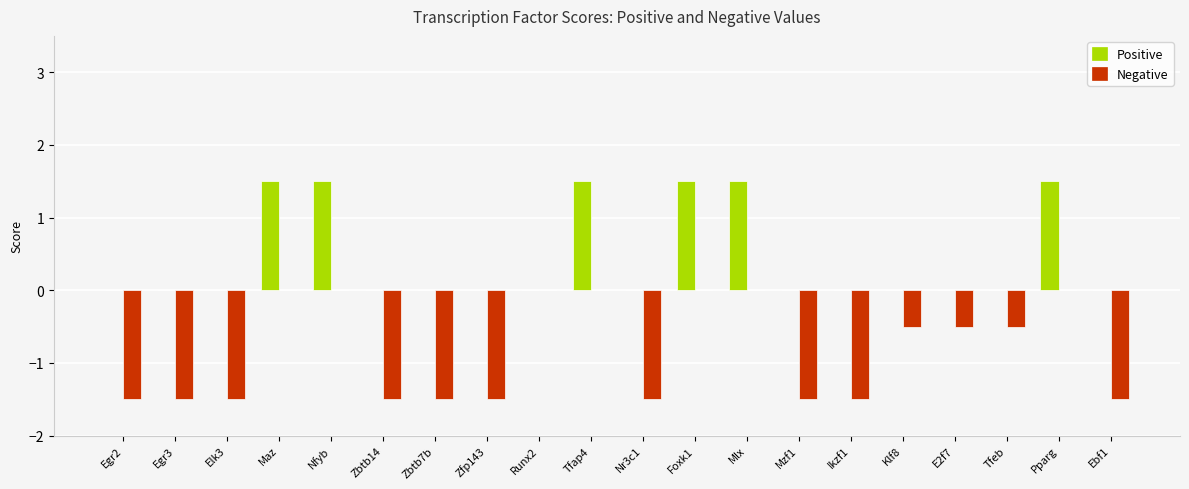

What is the total value across all series at Klf8?

-0.5